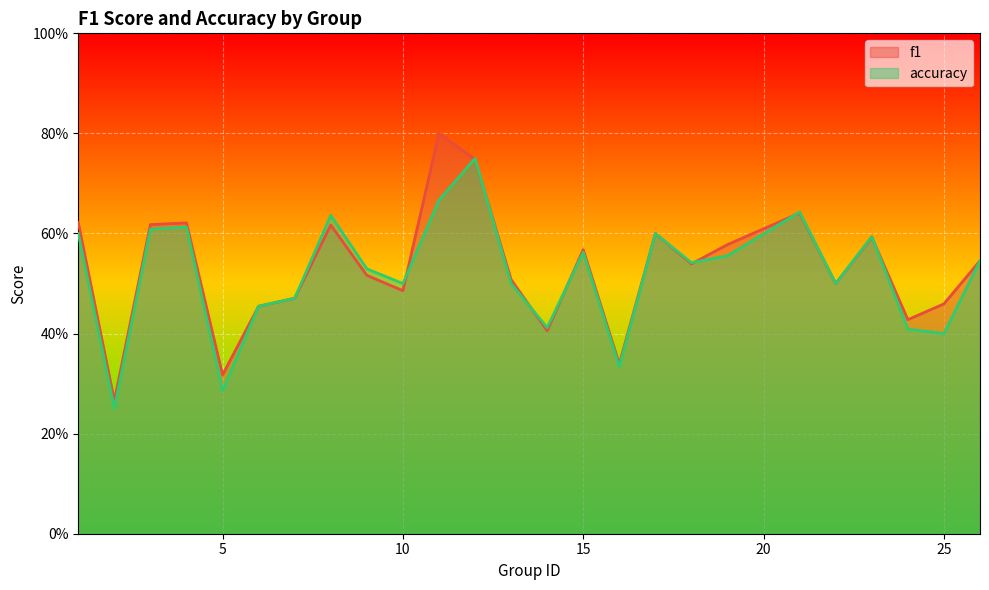

Which series changed the most between 10 and 16?

accuracy